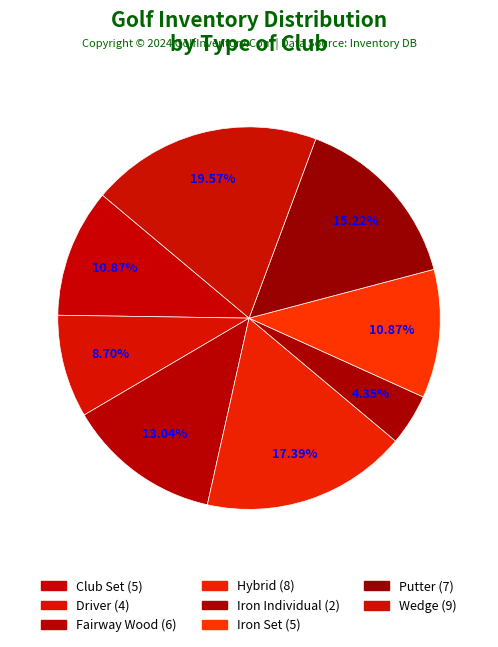

Combined, do Wedge and Hybrid account for over 50%?

No